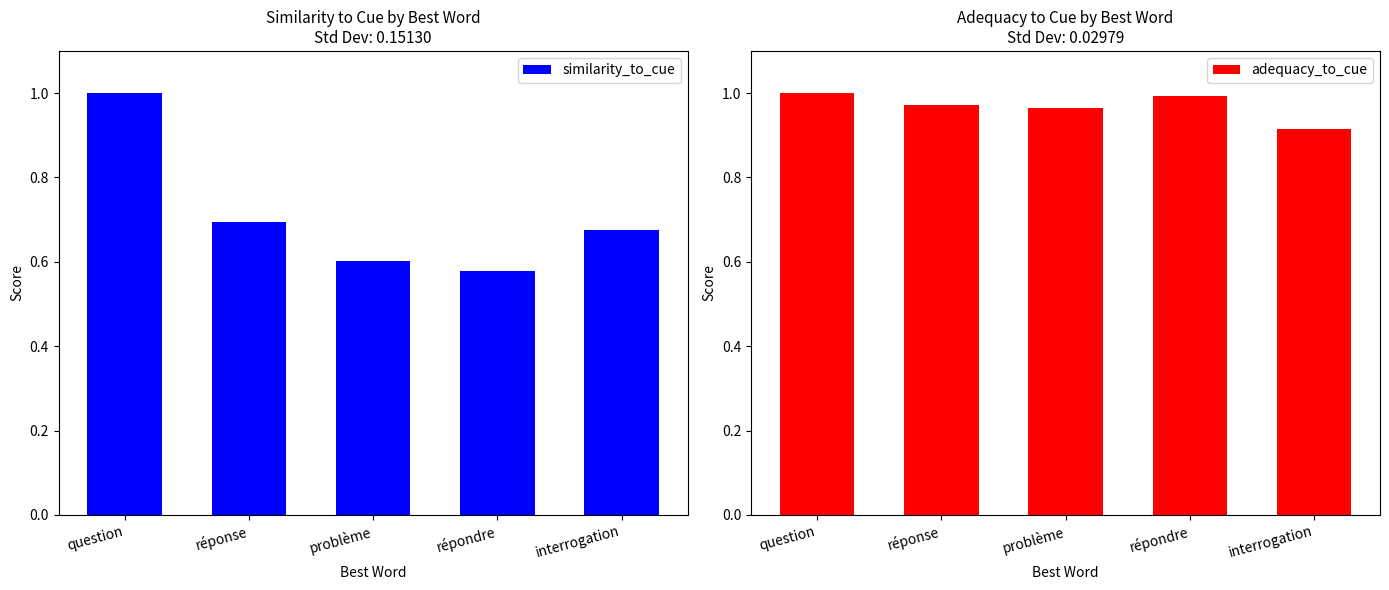

How many bars are there in total?

10